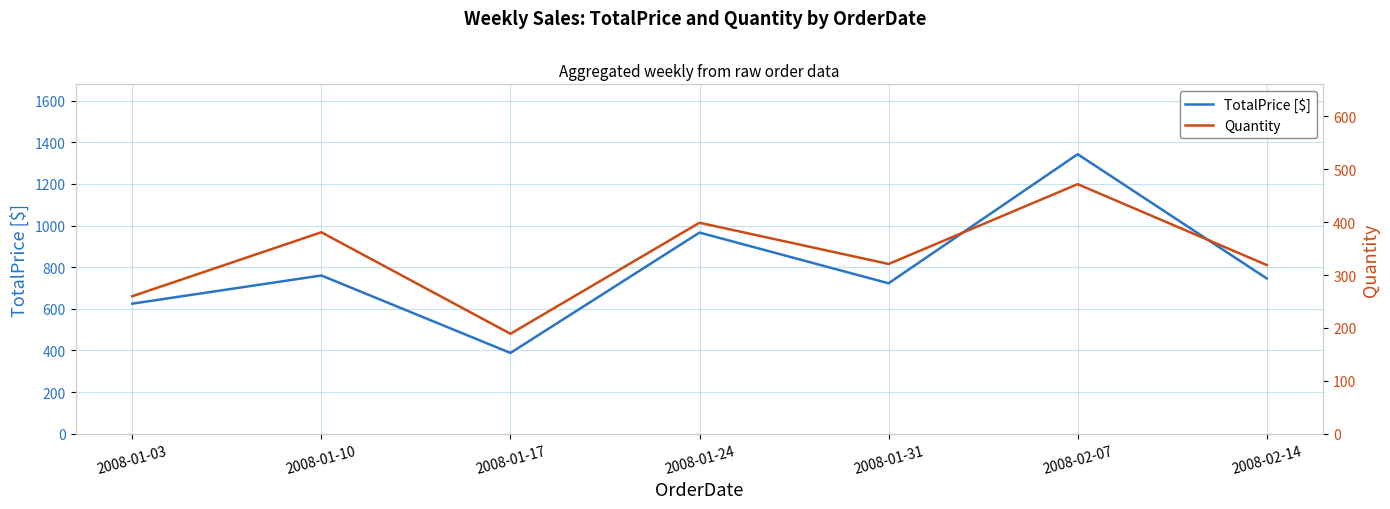

Does the chart display data point markers on the line(s)?

No